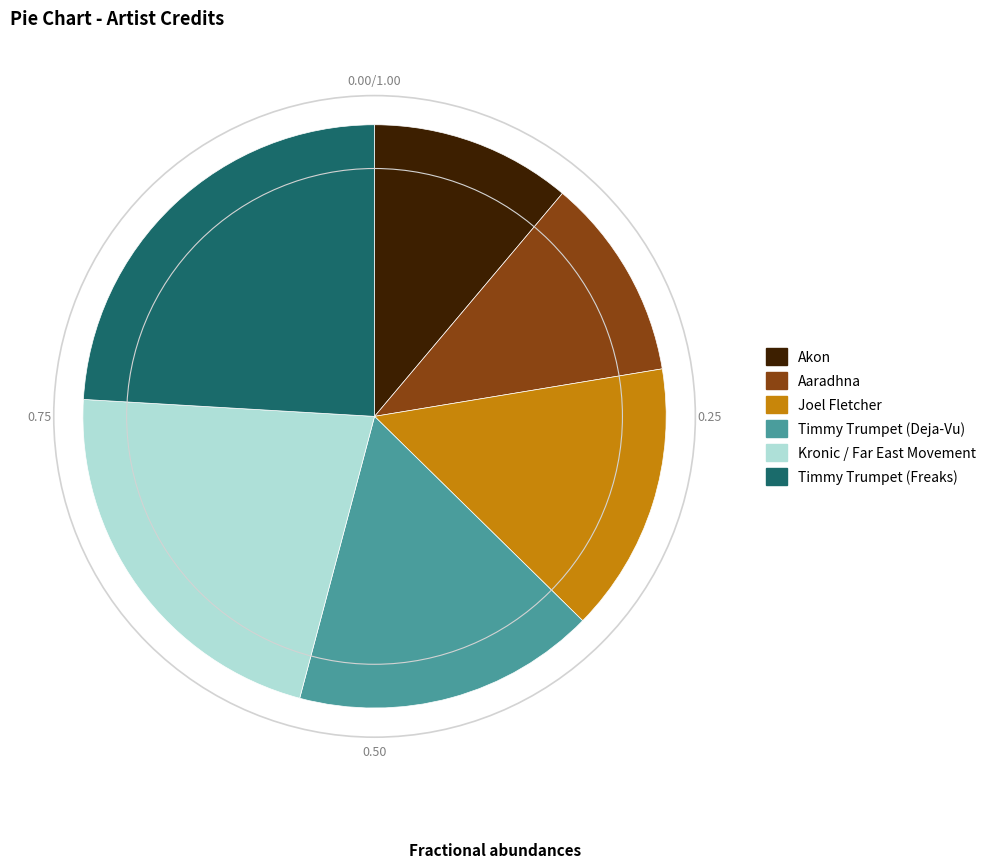

The Joel Fletcher slice represents 20% of the pie. True or false?

False